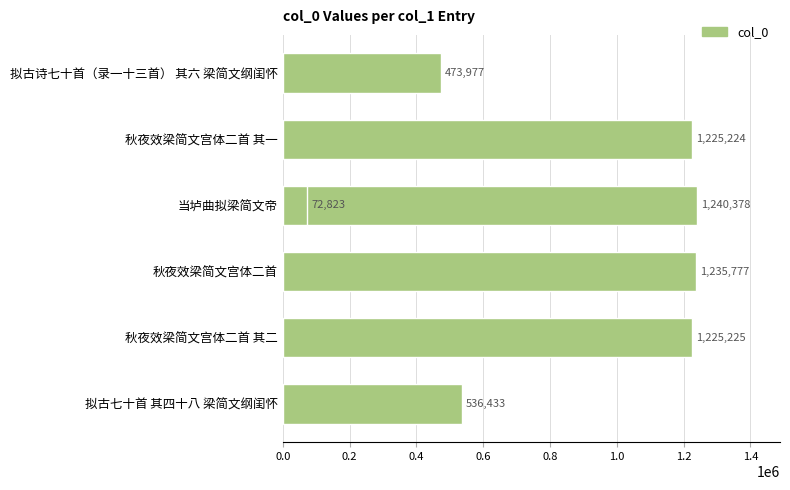

What is the smallest value displayed?

72823